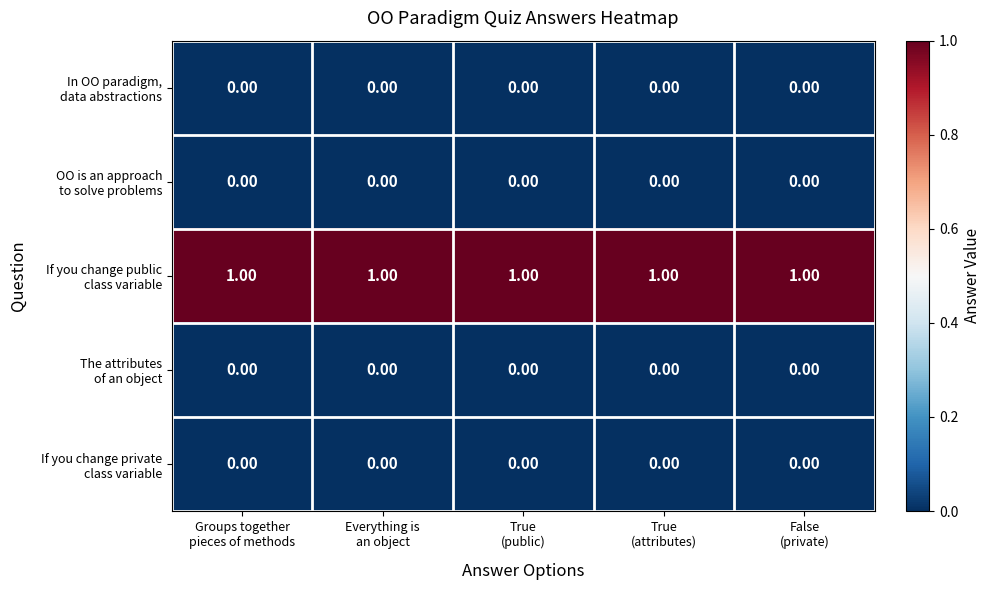

Between Groups together
pieces of methods and True
(attributes), which is larger?

Groups together
pieces of methods